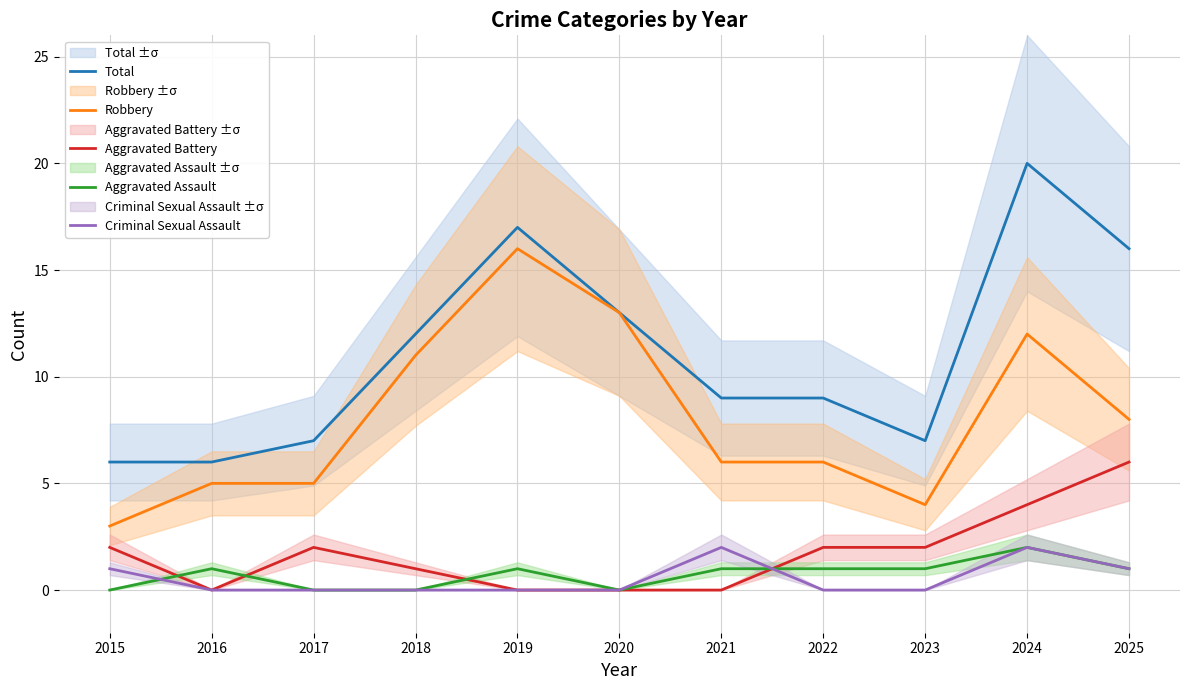

True or false: Total and Aggravated Assault cross at least once.

False